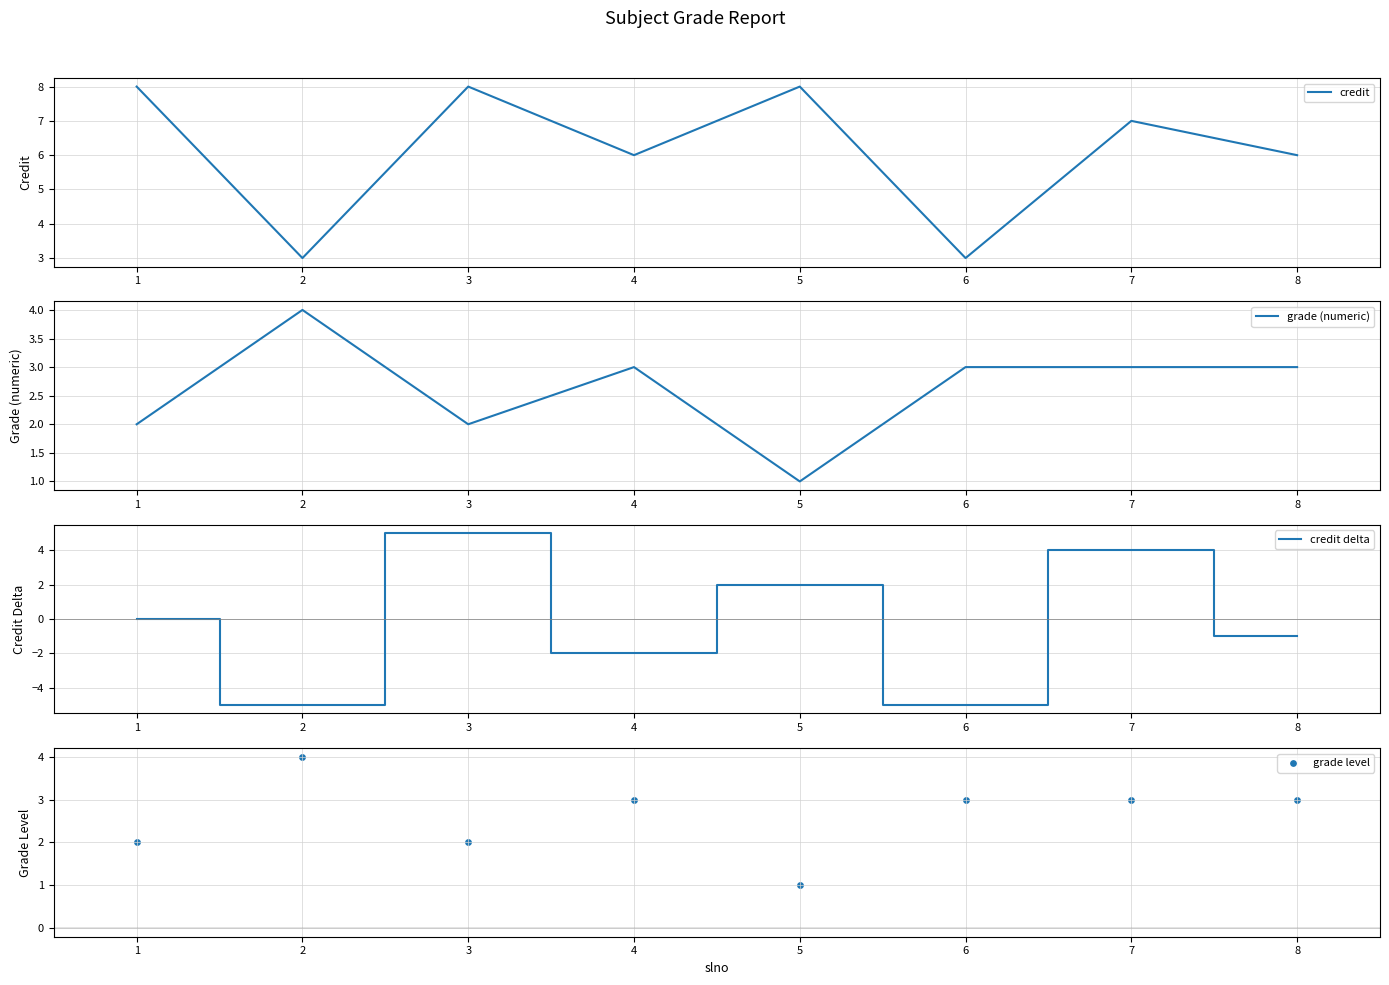

Which series has the widest spread of Y values?

credit delta